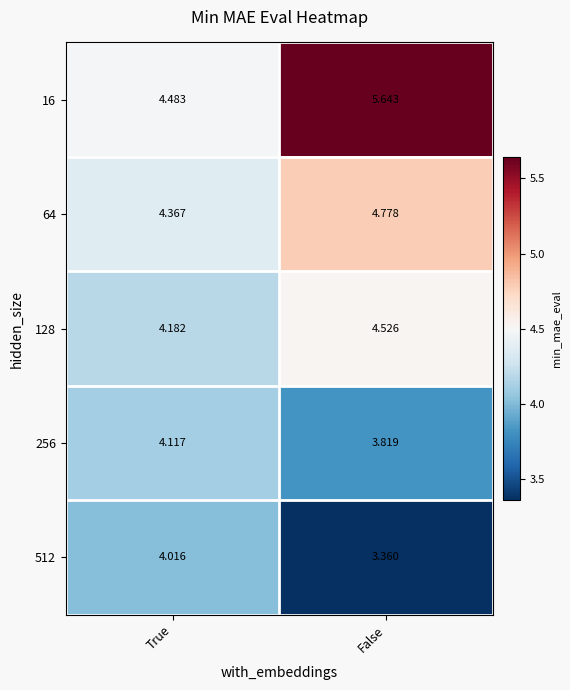

How many categories are shown in the chart?

2